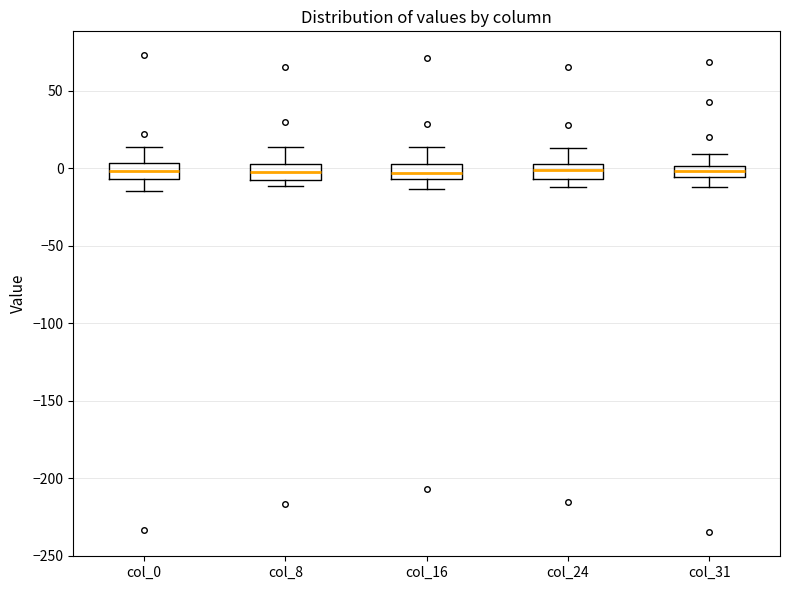

Where does the median line of the box for col_24 sit on the y-axis? The values are not printed on the chart, so give them approximately, as read against the axis.

0